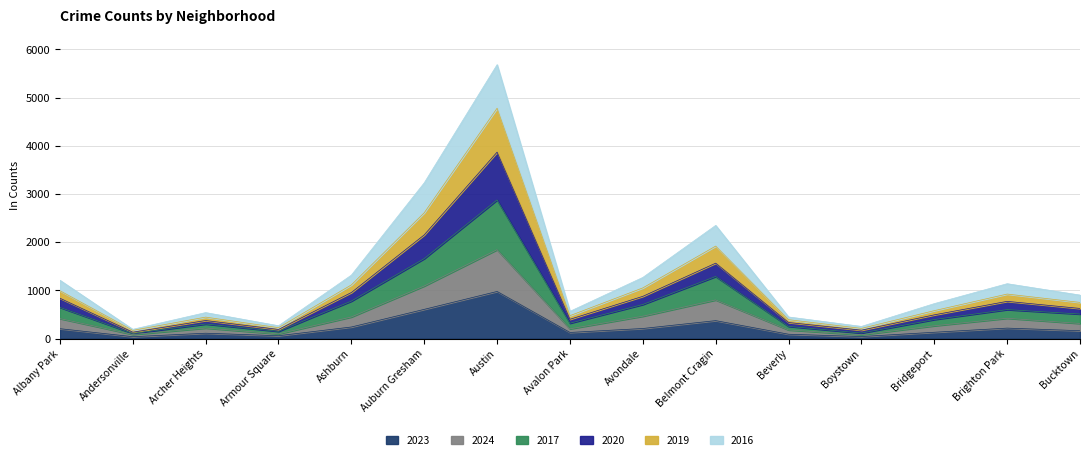

At which category is the sum across all series the highest?

Austin